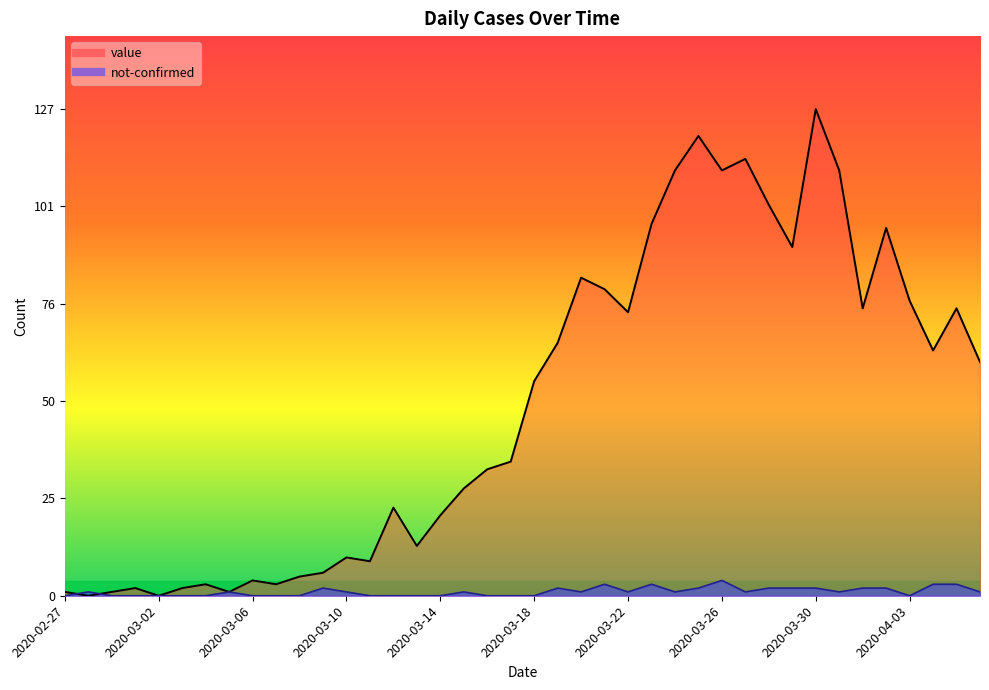

What is the label of the 33rd point from the right?

2020-03-05